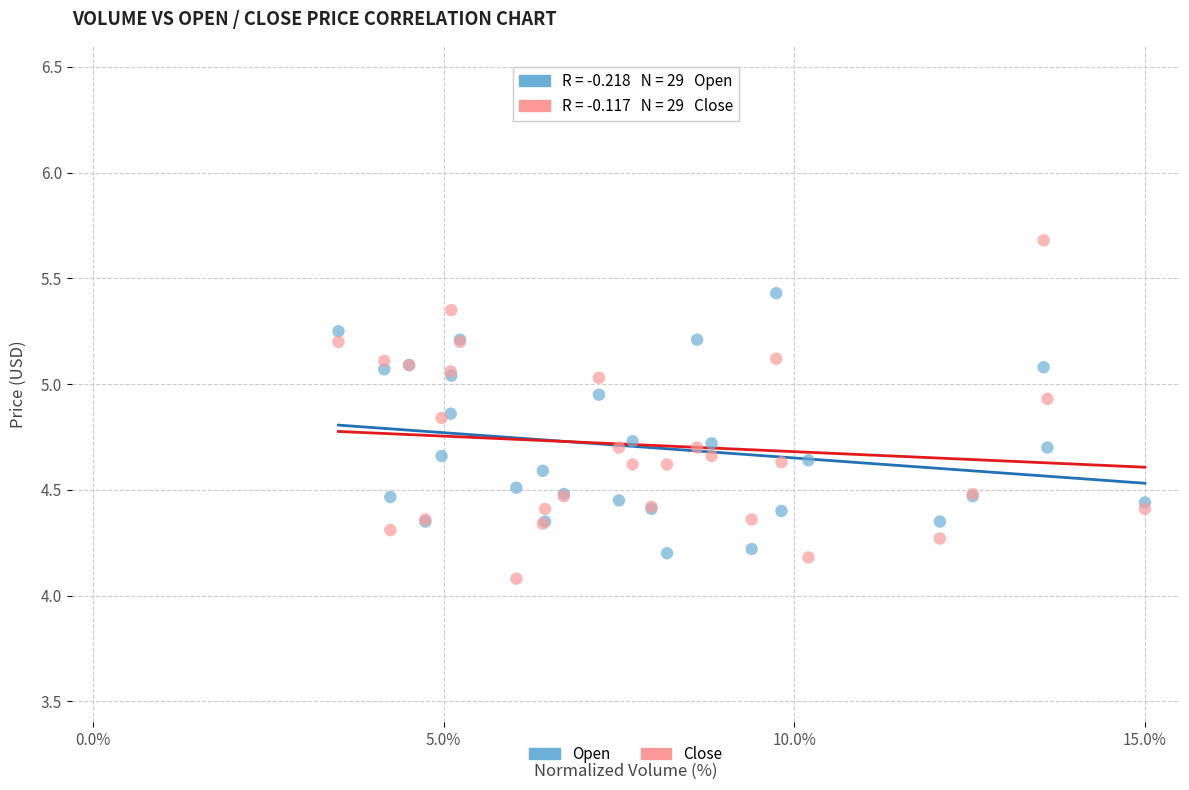

Which series contains the highest Y value?

Close